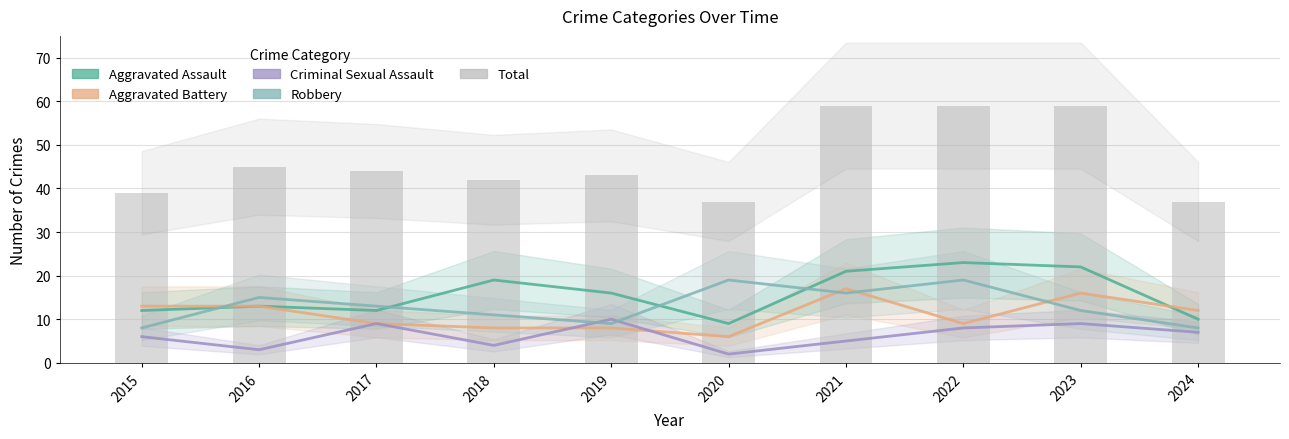

What is the difference between the second highest and second lowest values in the Total series?

22